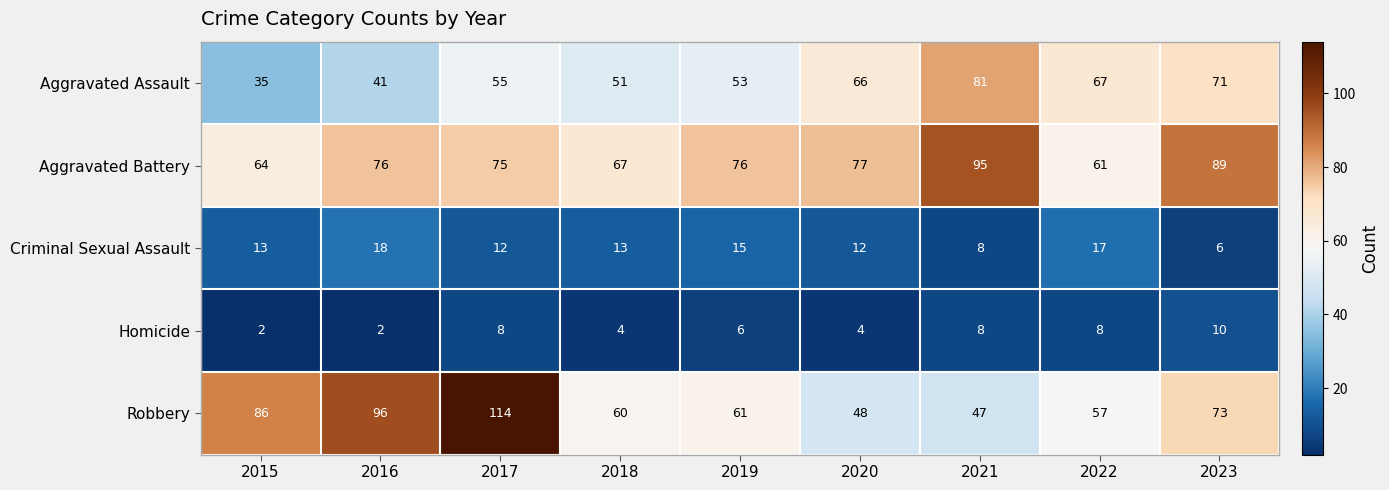

List the series in order of their peak value, lowest first.

Homicide, Criminal Sexual Assault, Aggravated Assault, Aggravated Battery, Robbery